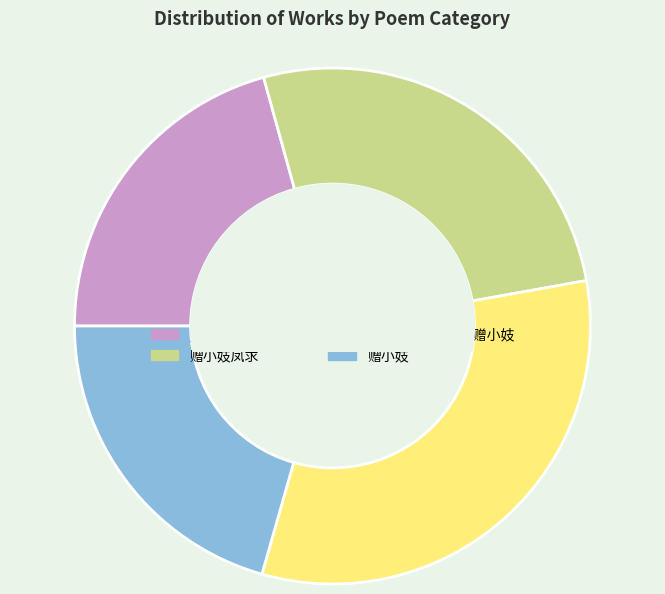

Is there any slice that represents more than half of the pie?

No